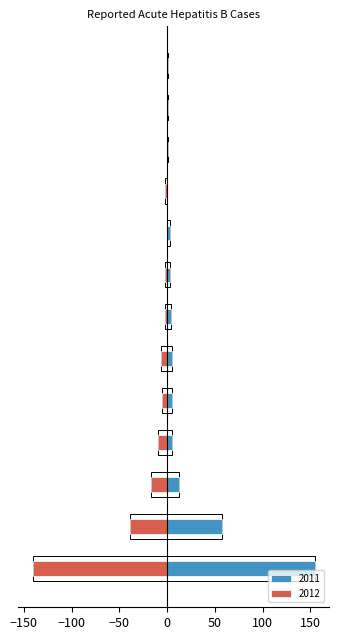

List the series in order of their peak value, lowest first.

2012, 2011